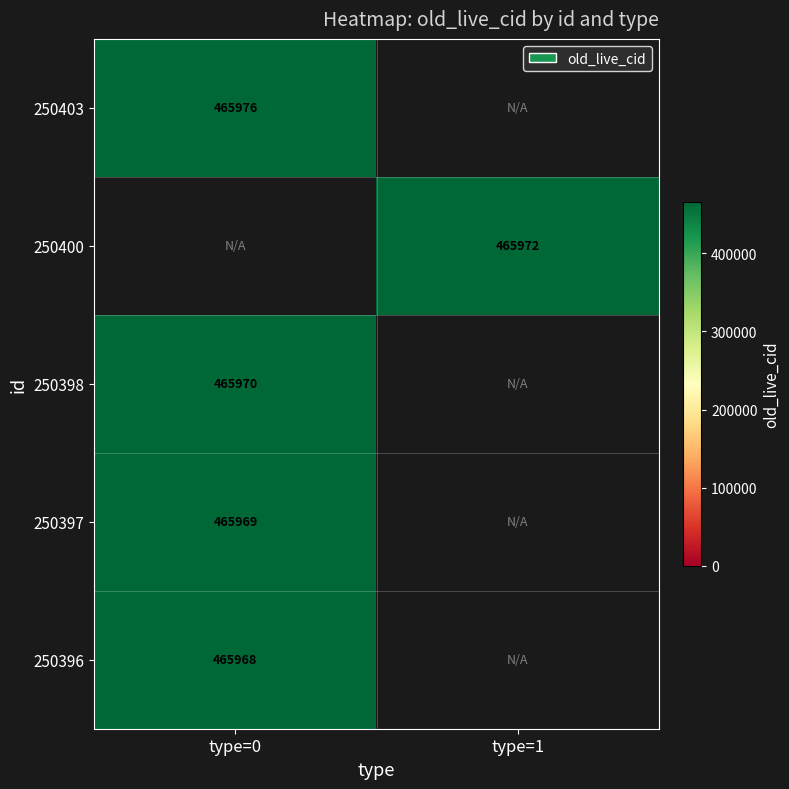

True or false: 250397 has a value of 465969 at type=0.

True